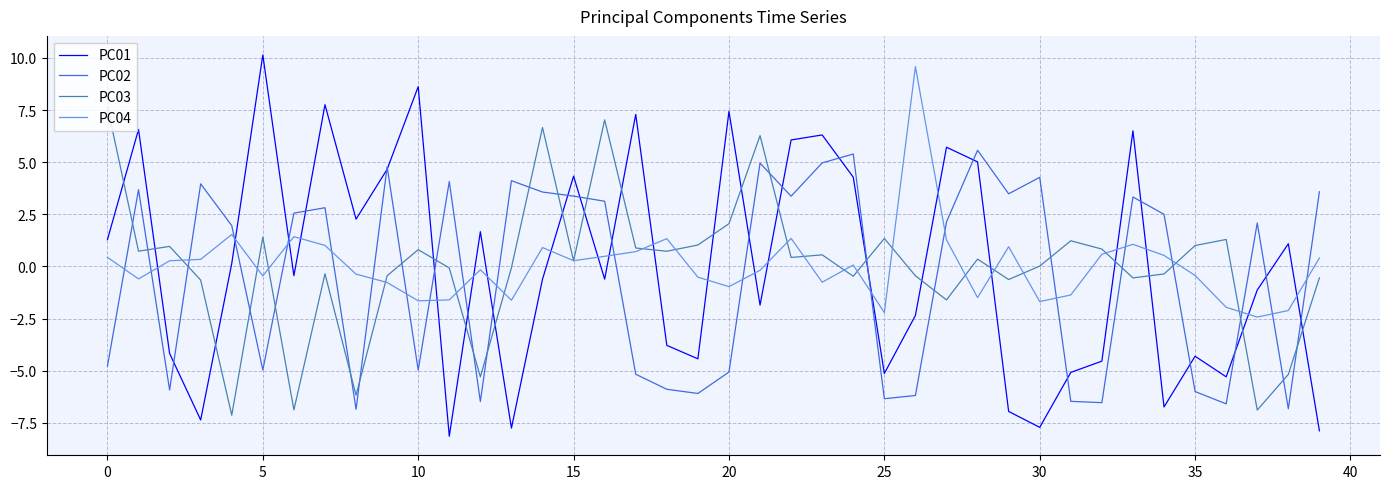

What is the label of the 30th point from the left?

29